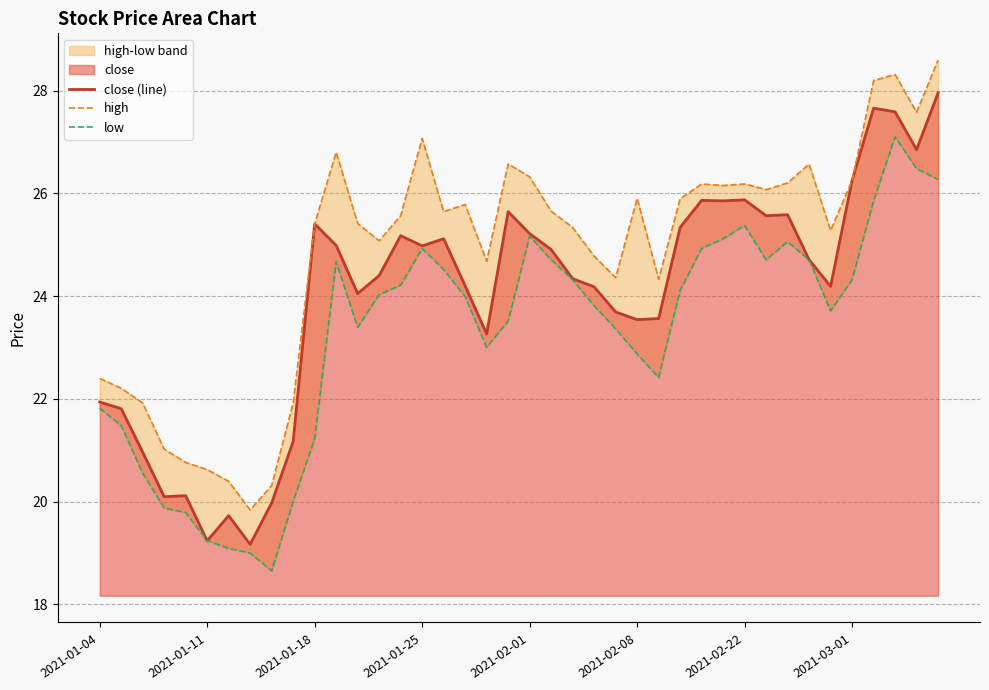

Does the chart display data point markers on the line(s)?

No